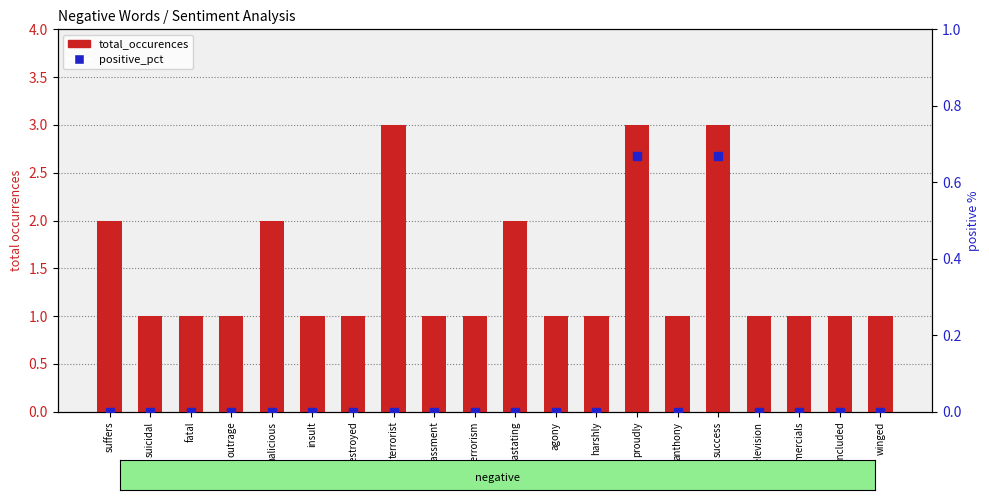

At which category is the sum across all series the highest?

proudly